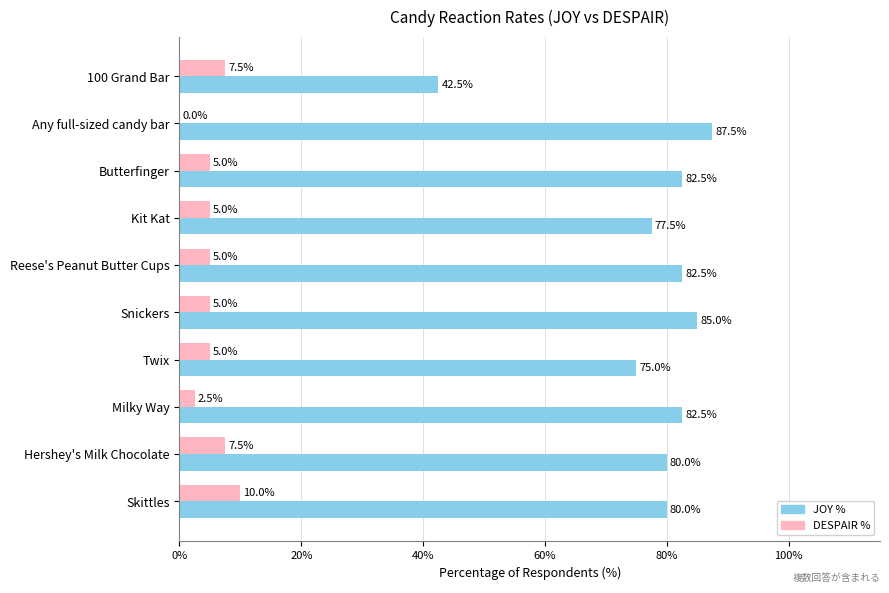

What is the highest value of the DESPAIR % series?

10.0